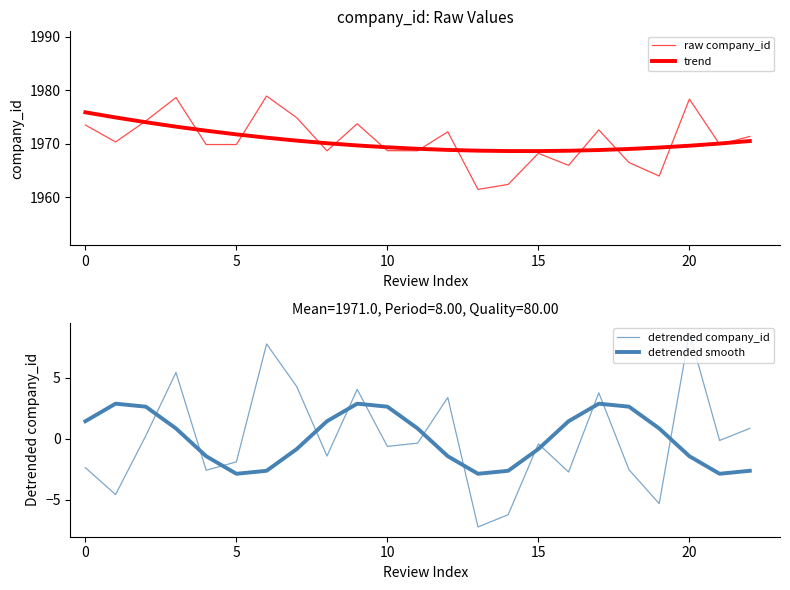

Read the raw company_id value at 8.

1968.7